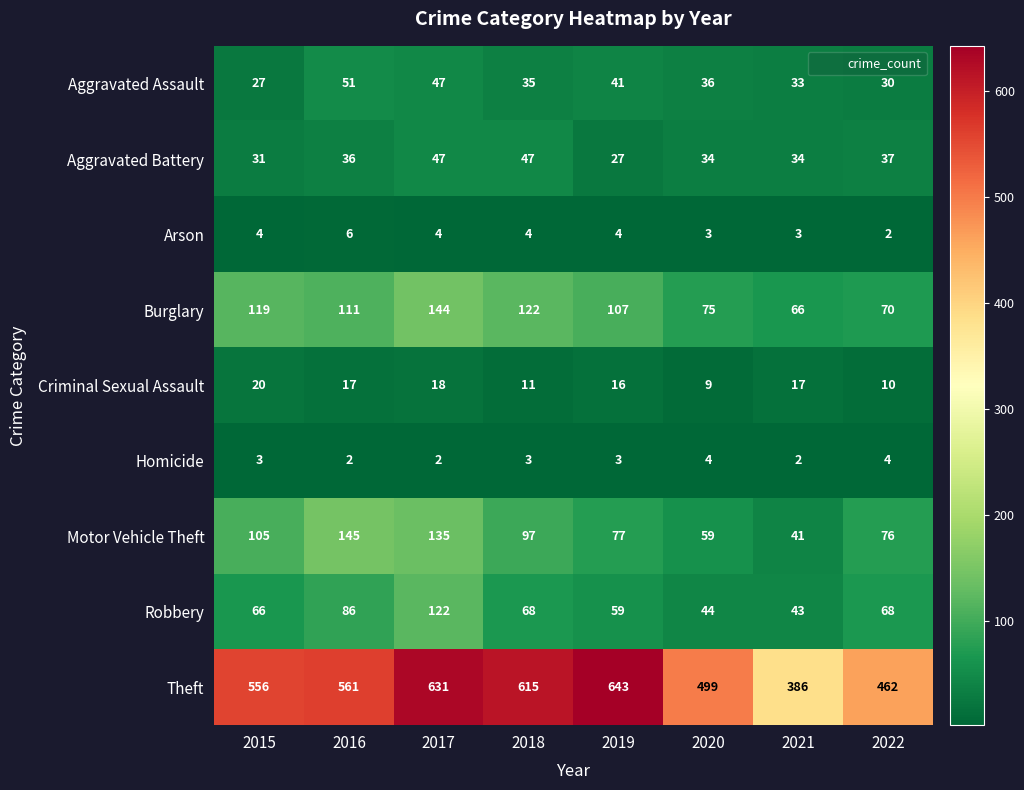

What is the total value across all series at 2017?

1150